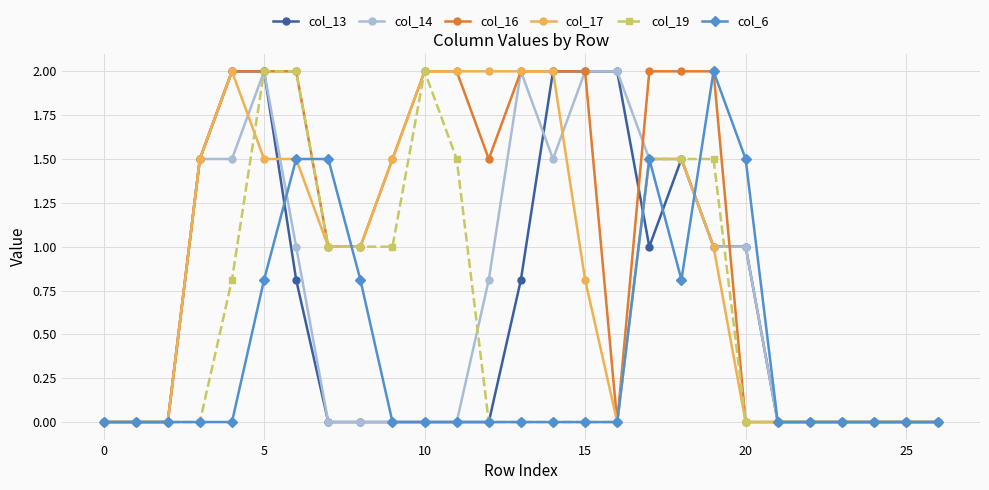

What is the highest value of the col_16 series?

2.0